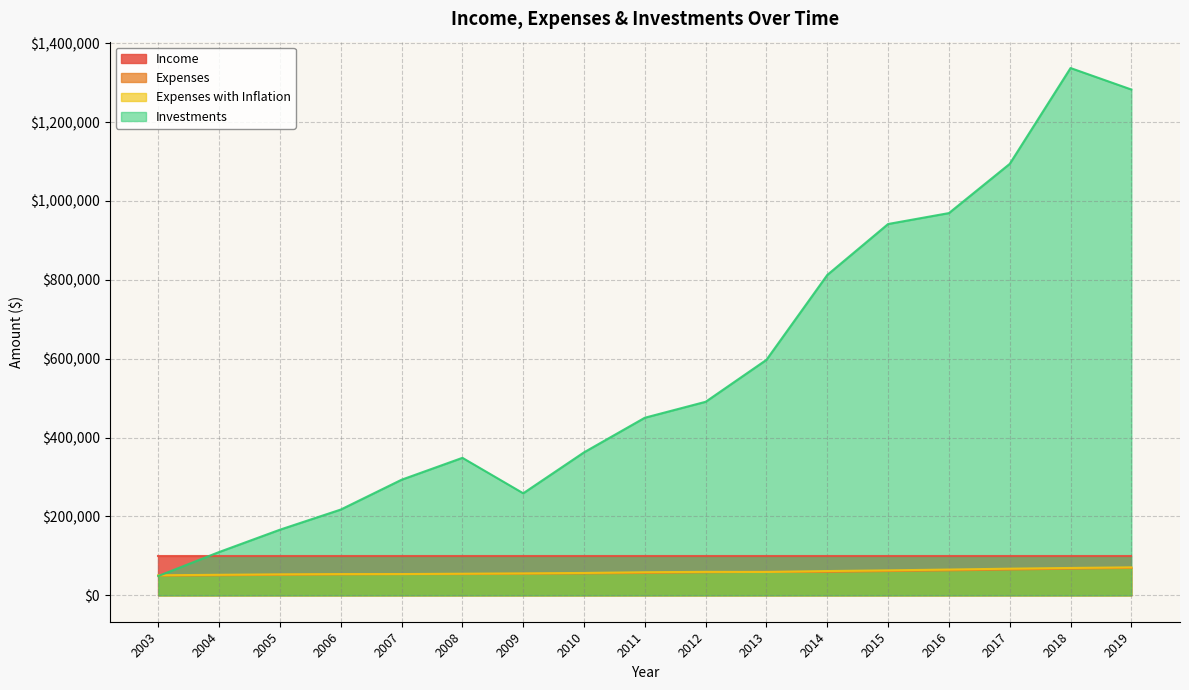

Which series has the largest range (max minus min)?

Investments